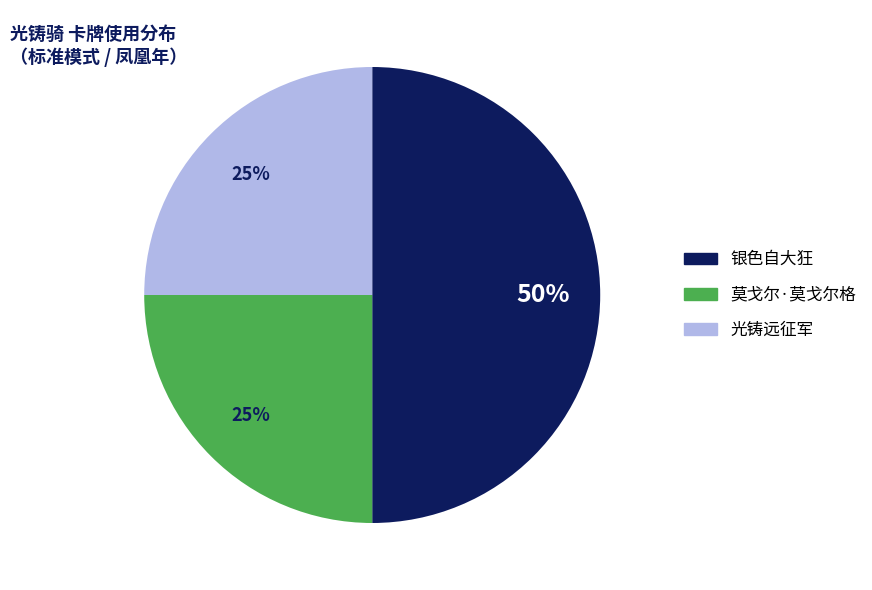

Which slice is the largest?

银色自大狂